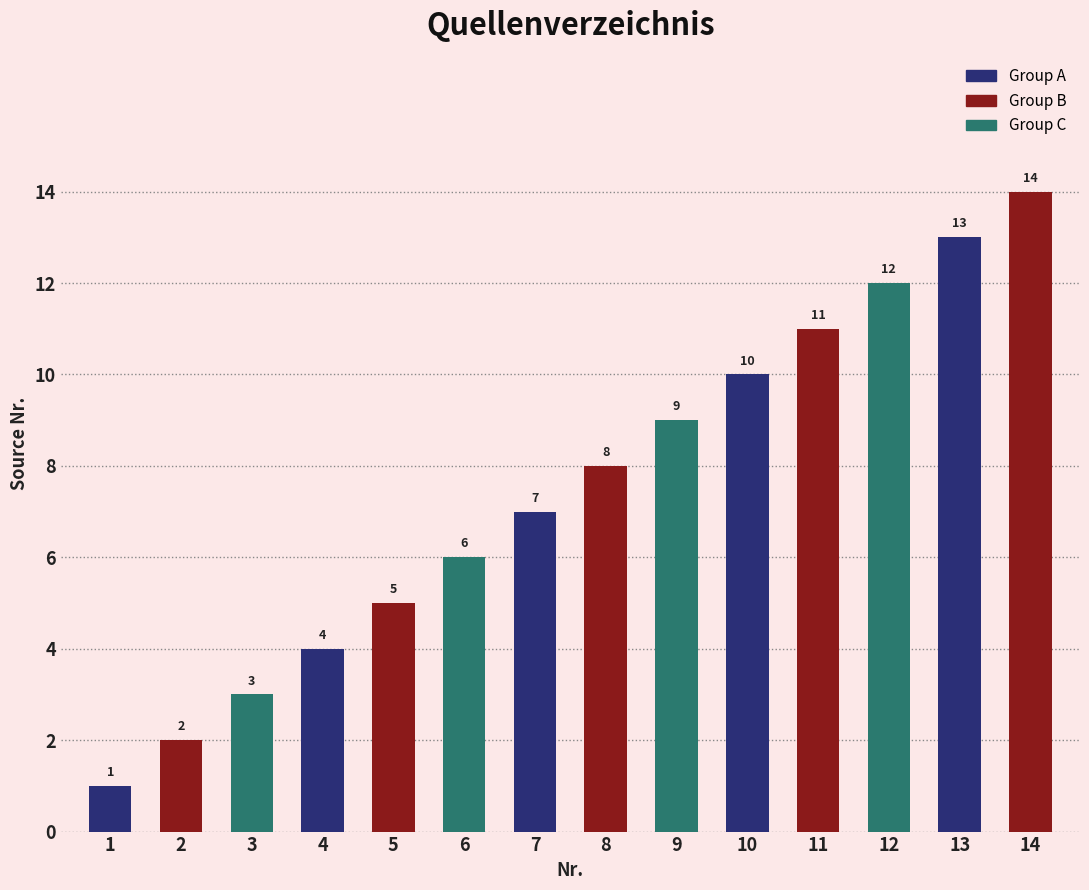

What is the difference between the maximum and minimum values?

13